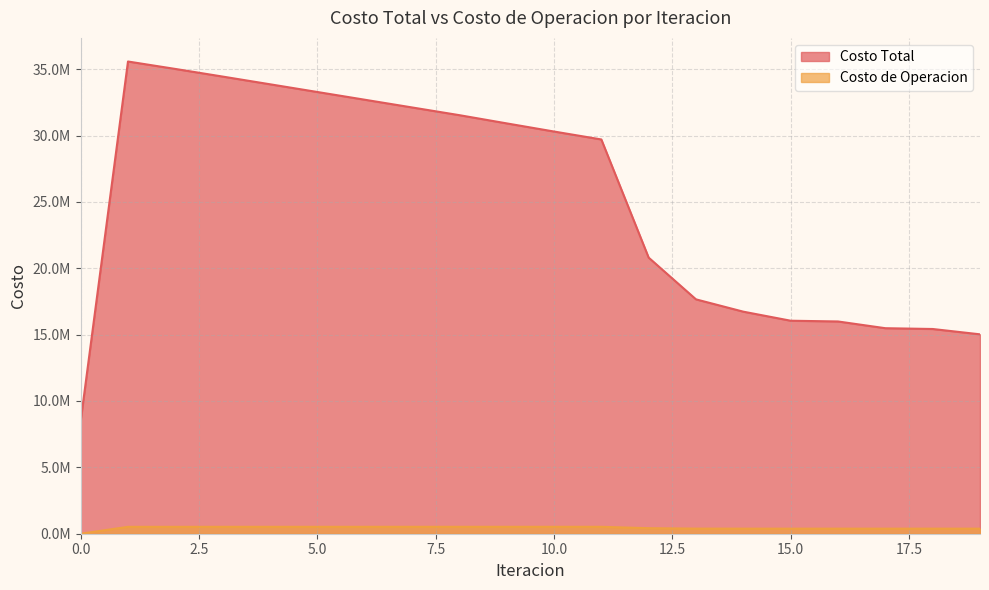

Does the chart display data point markers on the line(s)?

No